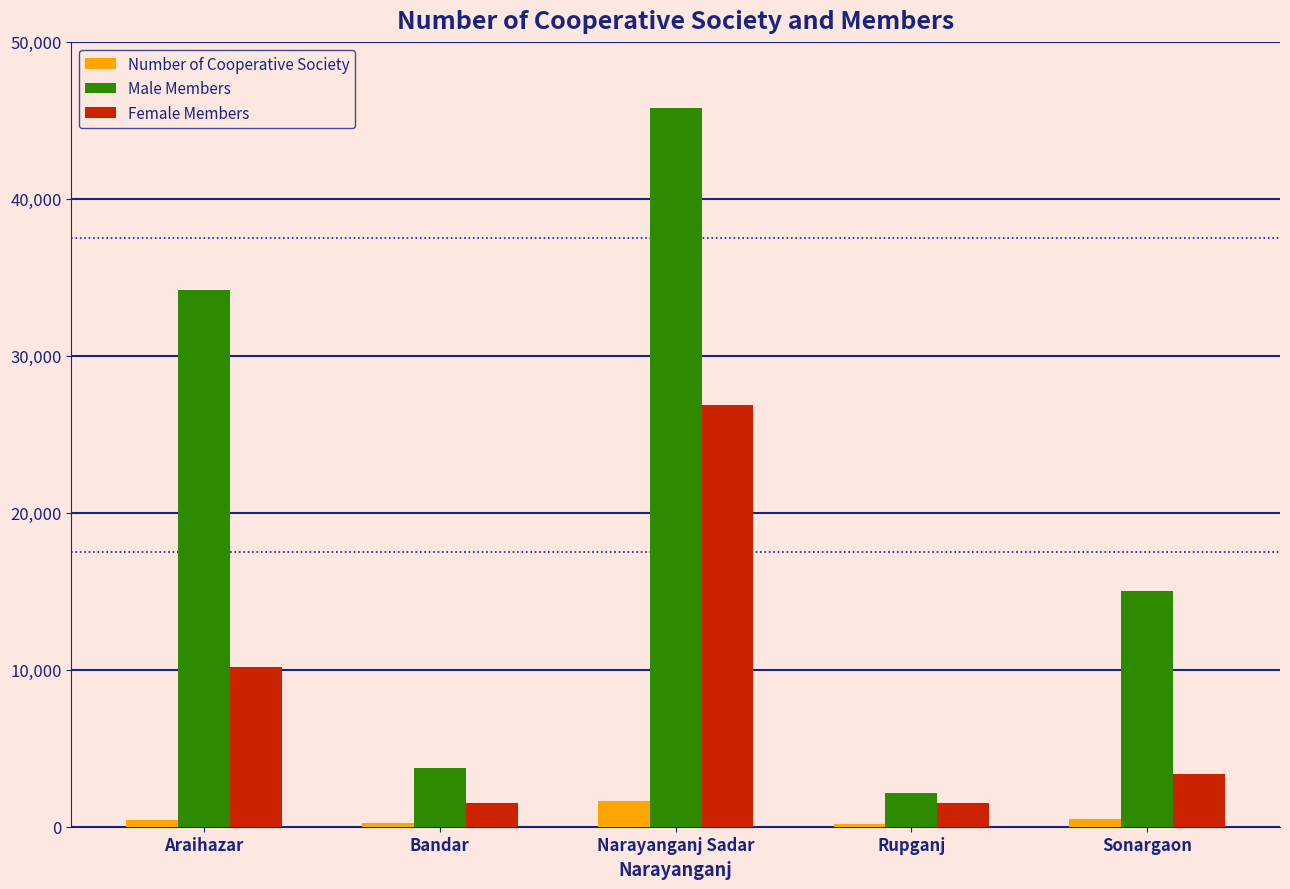

At which category is the sum across all series the highest?

Narayanganj Sadar